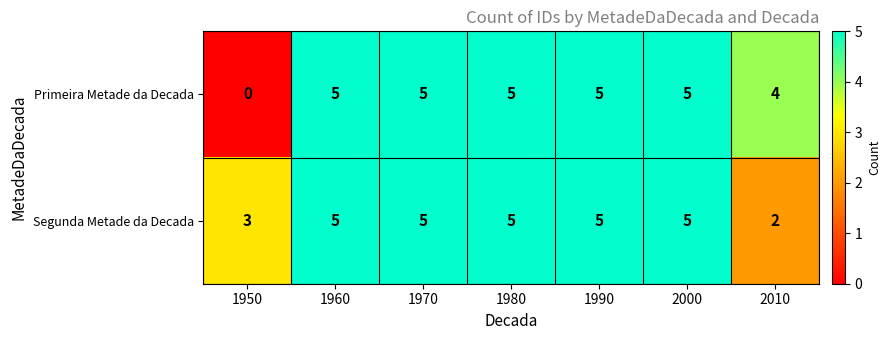

At which label is Segunda Metade da Decada closest to 3?

1950